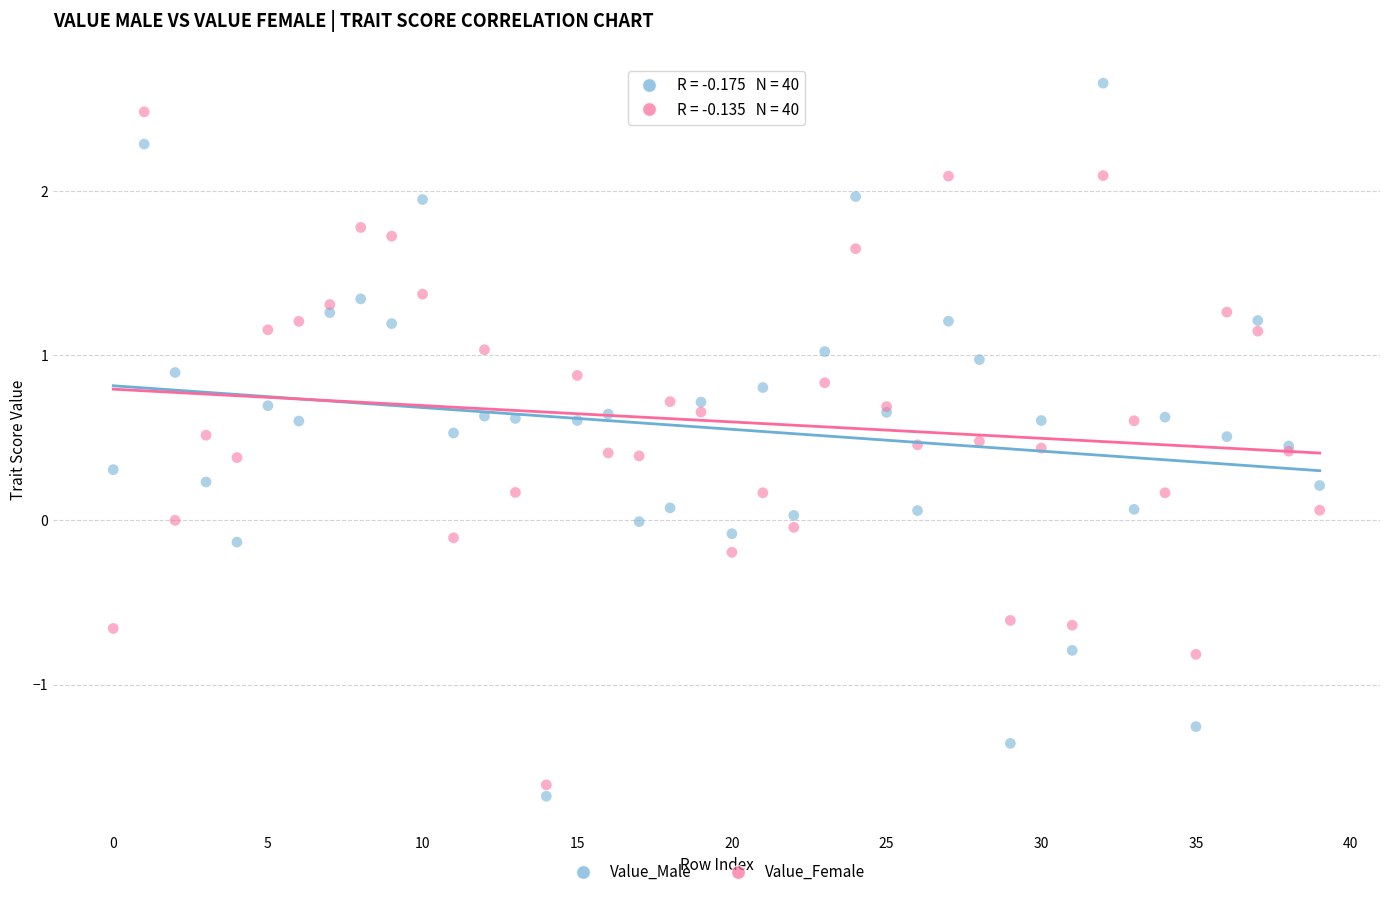

Which series contains the highest Y value?

Value_Male